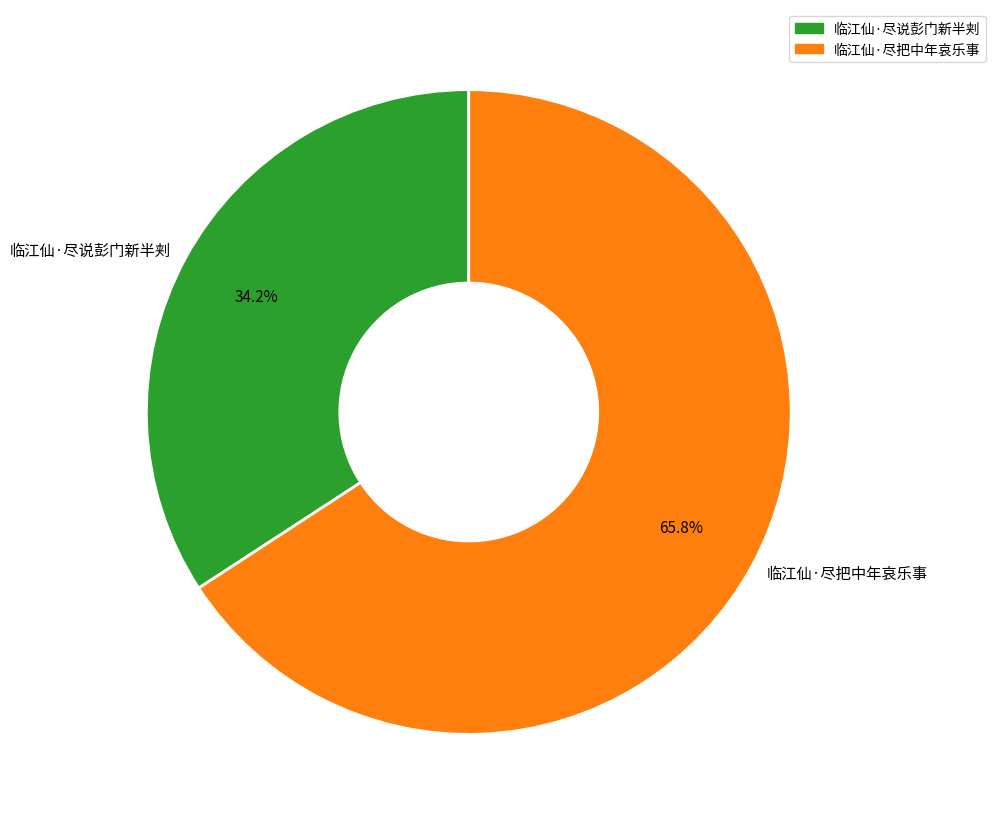

To the nearest percent, what is the difference between the largest and smallest slice percentages?

32%